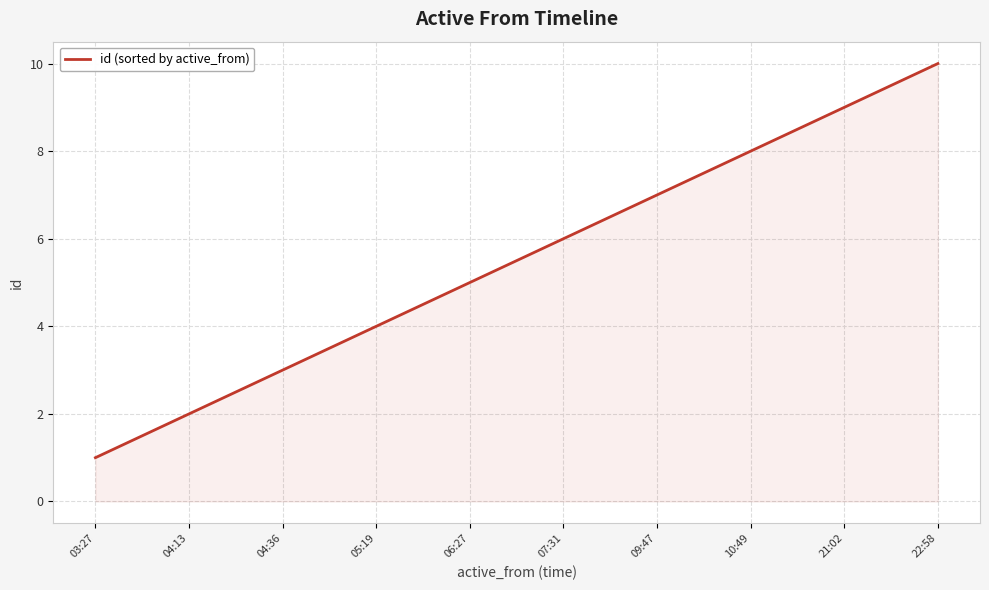

True or false: the data has more than 0 interior local peaks.

False